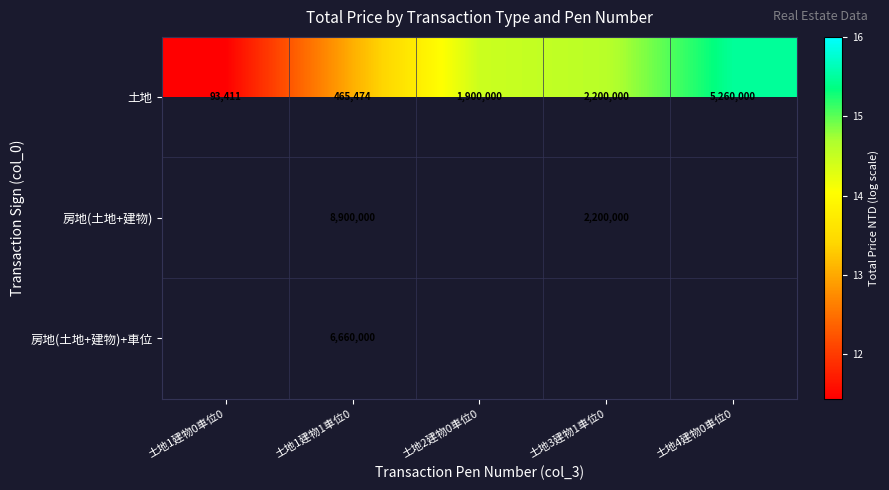

At which label does 土地 reach its minimum?

土地1建物0車位0